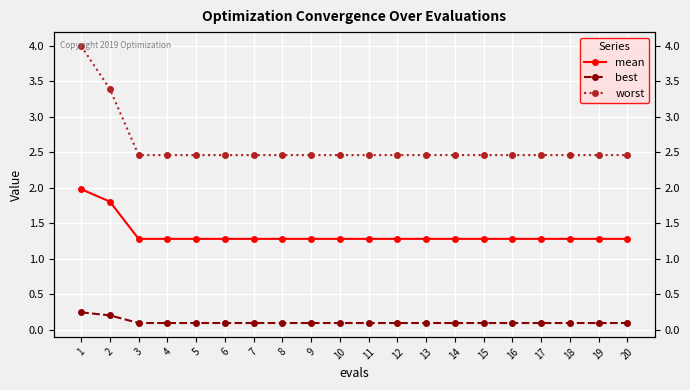

What is the spread (max minus min) of values at 17?

2.4